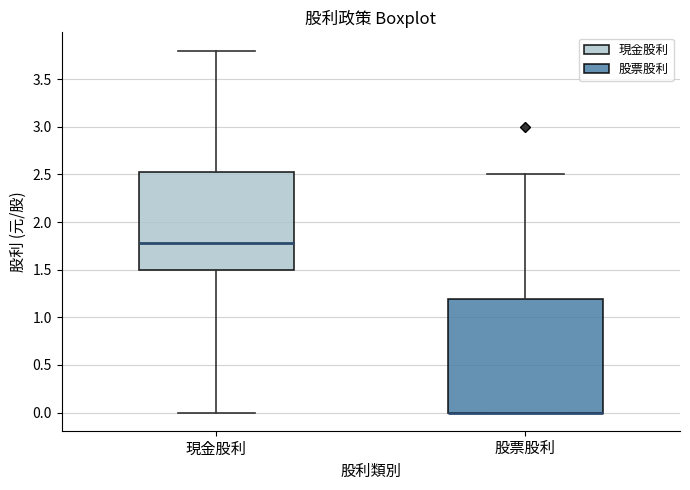

Comparing the boxes themselves (not the whiskers), which one is the tallest?

股票股利